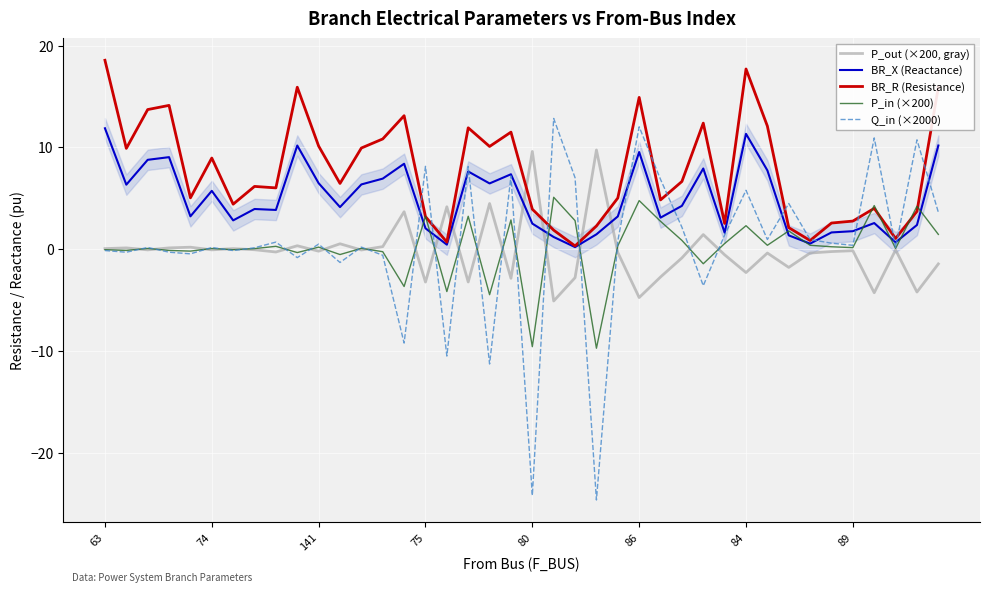

Between 16 and 23, which series saw the biggest shift?

Q_in (×2000)